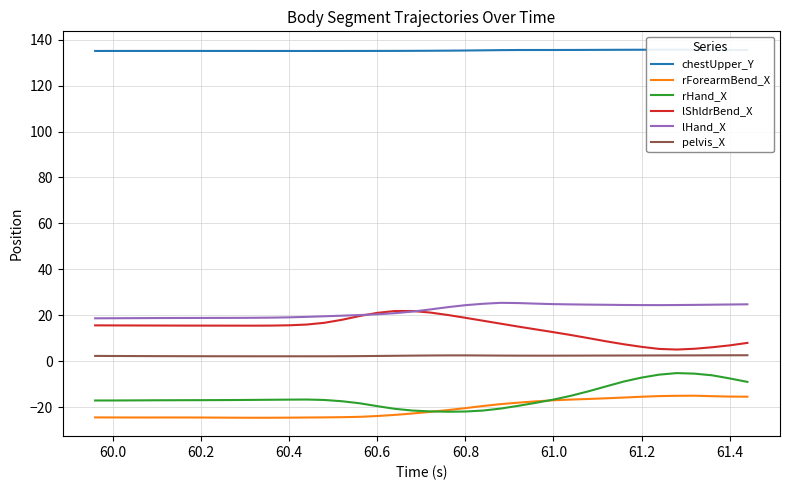

What is the minimum value for rHand_X?

-22.0